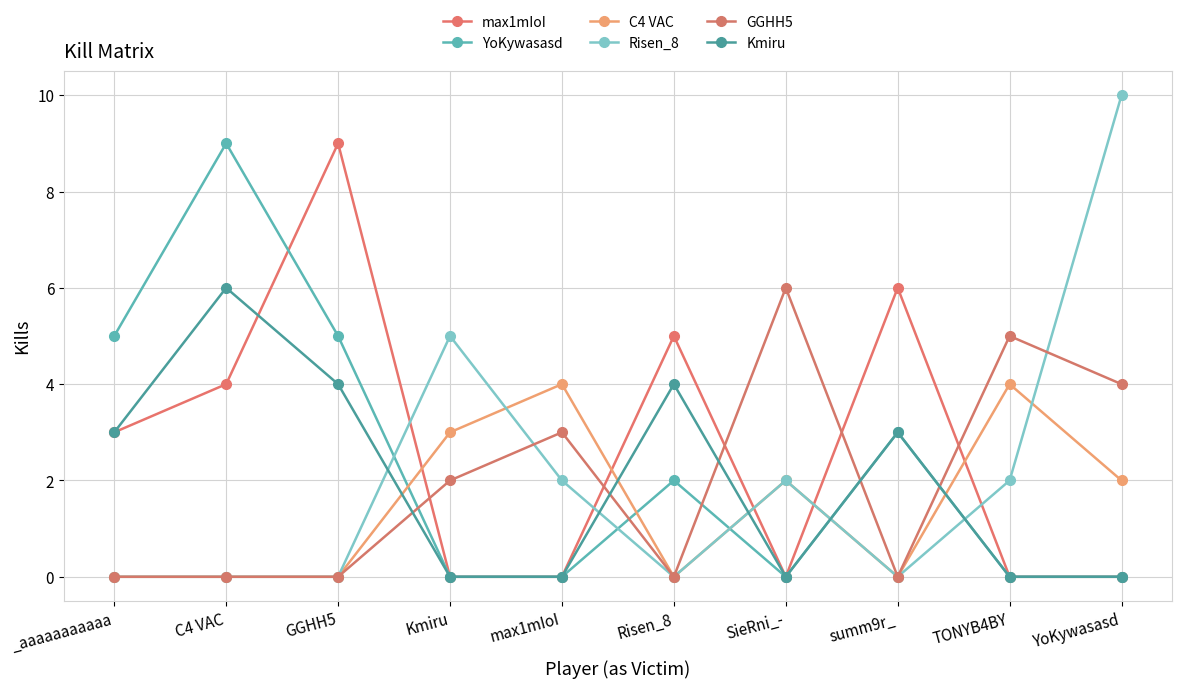

How many times do YoKywasasd and GGHH5 cross each other?

5